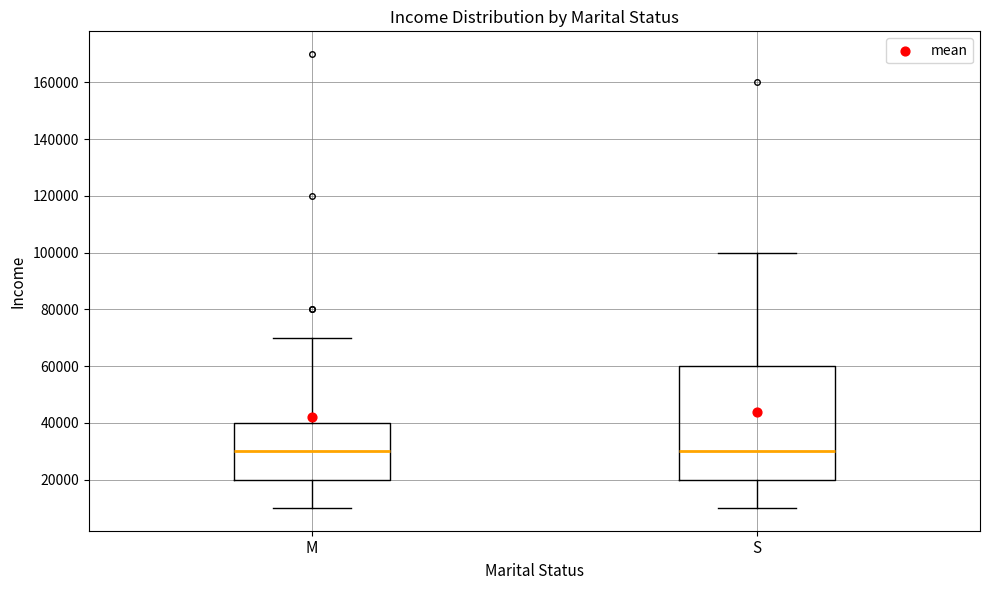

Reading left to right, transcribe this box plot: for each box, give where its median line is, the range the box spans, and where its two whiskers end, as read against the y-axis. The values are not printed on the chart, so give them approximately, as read against the axis.

M: median 30000, box 20000 to 40000, whiskers 10000 to 70000
S: median 30000, box 20000 to 60000, whiskers 10000 to 100000